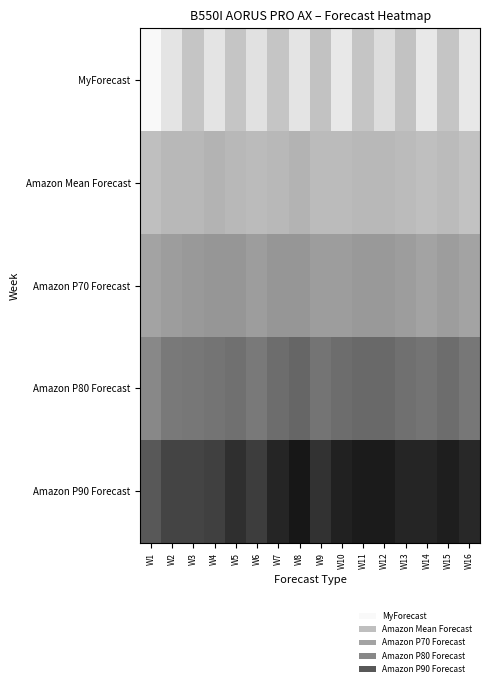

Reading right to left, what are all the values shown in this chart?

MyForecast: W16=27	W15=37	W14=27	W13=38	W12=30	W11=37	W10=27	W9=38	W8=28	W7=37	W6=29	W5=37	W4=28	W3=37	W2=28	W1=22
Amazon Mean Forecast: W16=38	W15=40	W14=39	W13=40	W12=41	W11=41	W10=40	W9=40	W8=42	W7=41	W6=40	W5=41	W4=42	W3=41	W2=41	W1=39
Amazon P70 Forecast: W16=47	W15=49	W14=47	W13=49	W12=50	W11=50	W10=49	W9=49	W8=51	W7=51	W6=49	W5=51	W4=51	W3=50	W2=49	W1=47
Amazon P80 Forecast: W16=60	W15=63	W14=61	W13=62	W12=64	W11=64	W10=63	W9=61	W8=65	W7=63	W6=59	W5=62	W4=61	W3=60	W2=59	W1=55
Amazon P90 Forecast: W16=83	W15=86	W14=84	W13=84	W12=87	W11=87	W10=85	W9=80	W8=88	W7=84	W6=77	W5=81	W4=76	W3=75	W2=75	W1=69